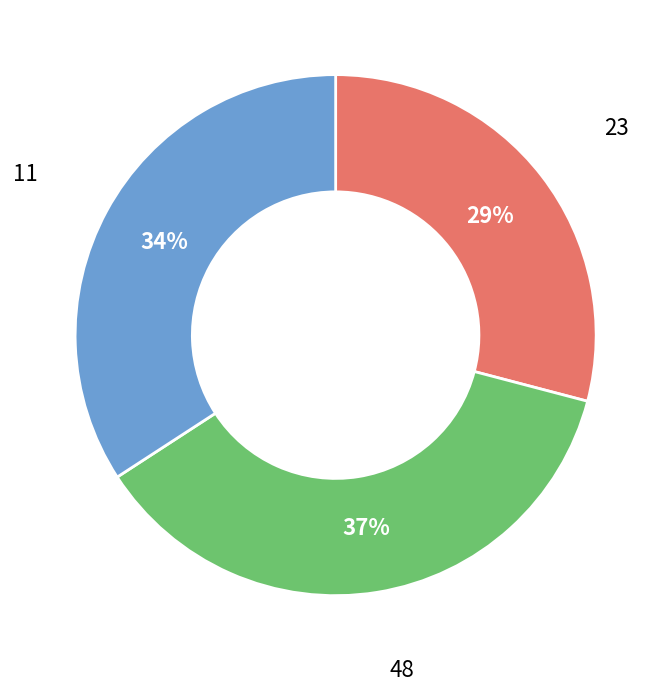

Is there any slice that represents more than half of the pie?

No